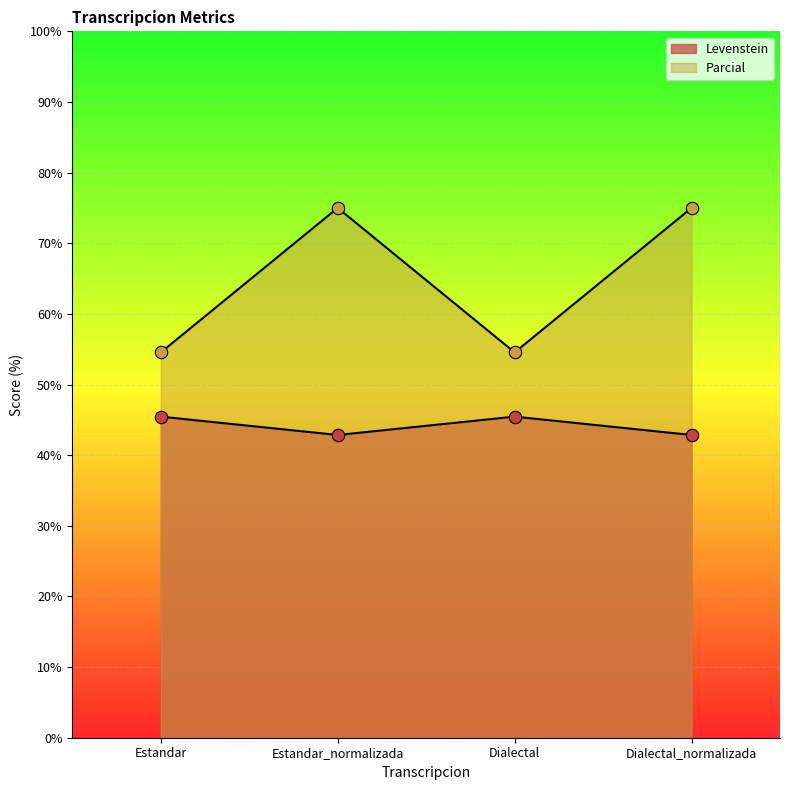

What is the total value across all series at Dialectal?

100.0